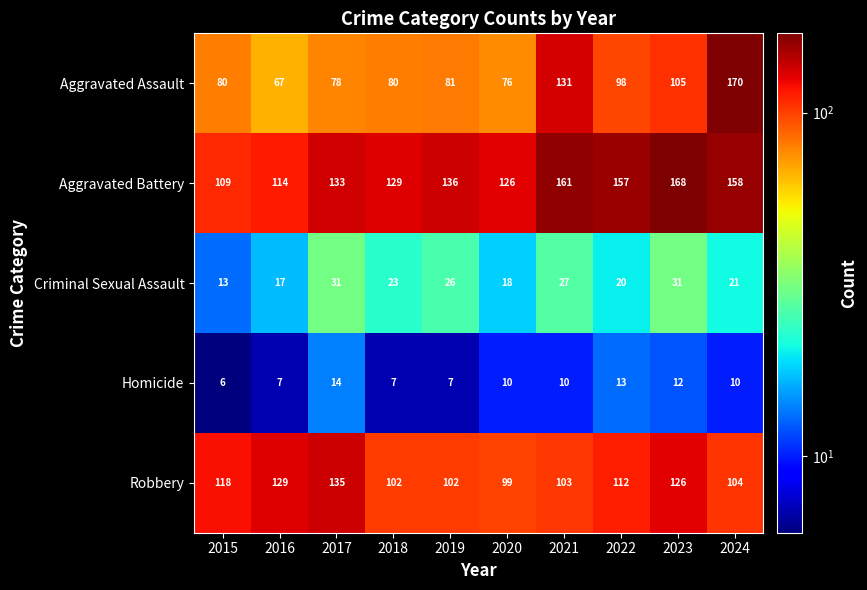

Which series has the largest range (max minus min)?

Aggravated Assault